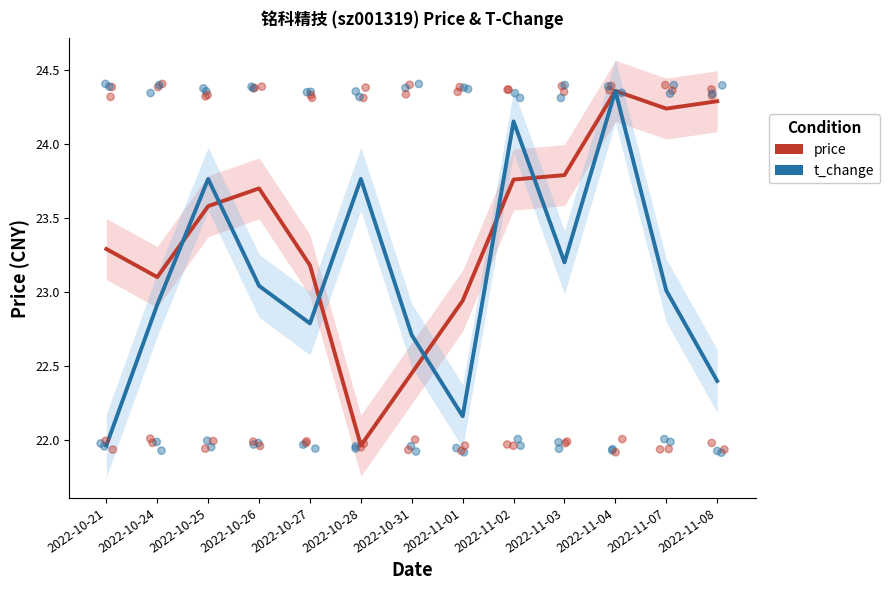

What are all the series names shown in the legend?

price, t_change